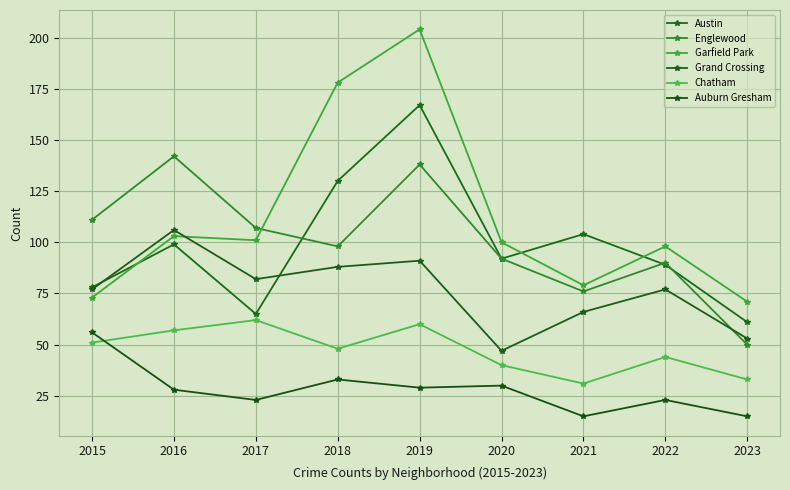

Is this an area chart (filled region under the line)?

No